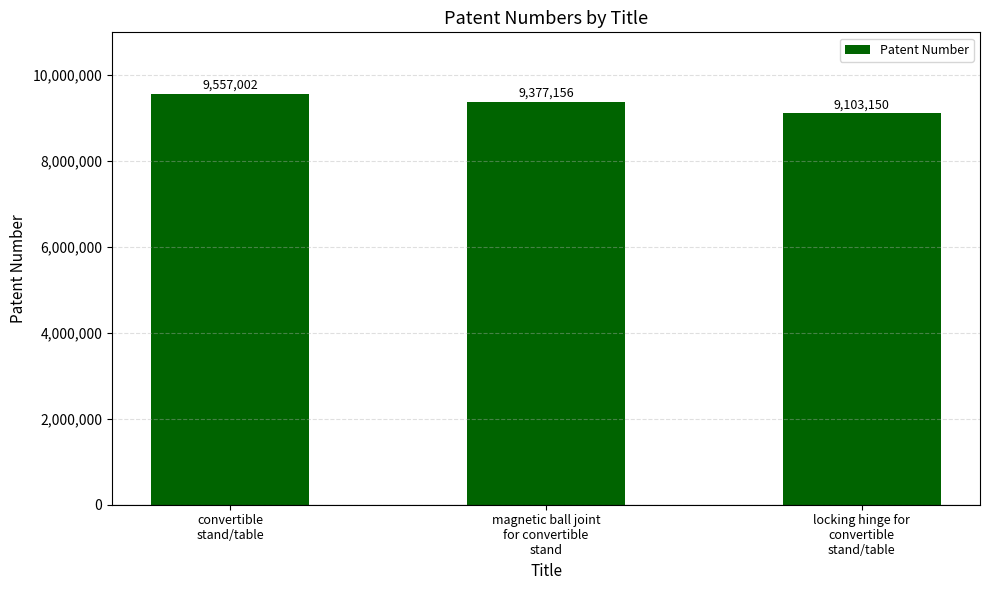

The value at locking hinge for
convertible
stand/table is 6008278. True or false?

False